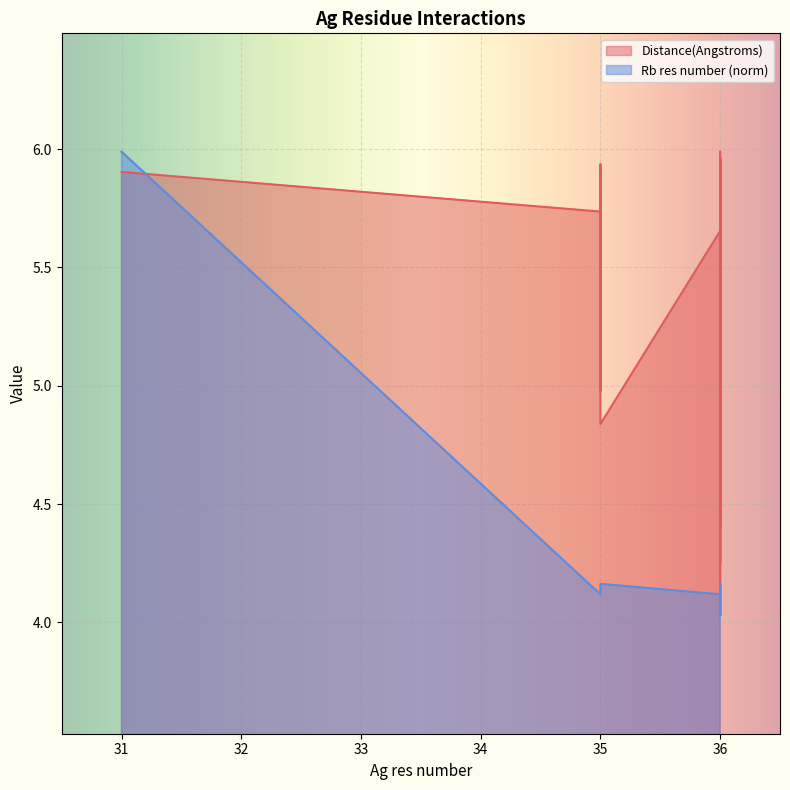

Reading right to left, transcribe all the data shown in this chart.

Distance(Angstroms): 4.9	5.7	4.9	5.8	5.1	6.0	5.9	5.8	5.8	4.0	4.8	4.4	5.2	5.3	4.2	5.0	5.1	5.4	5.7	5.0	6.0	5.4	4.6	5.3	5.1	6.0	5.0	5.8	5.7	4.8	5.8	5.8	5.1	5.0	5.9	5.7	5.9
Rb res number: 4.1	4.1	4.0	4.0	4.0	4.0	4.2	4.2	4.2	4.1	4.1	4.1	4.1	4.1	4.1	4.1	4.1	4.1	4.0	4.0	4.2	4.2	4.1	4.1	4.1	4.1	4.1	4.1	4.1	4.2	4.2	4.2	4.2	4.1	4.1	4.1	6.0